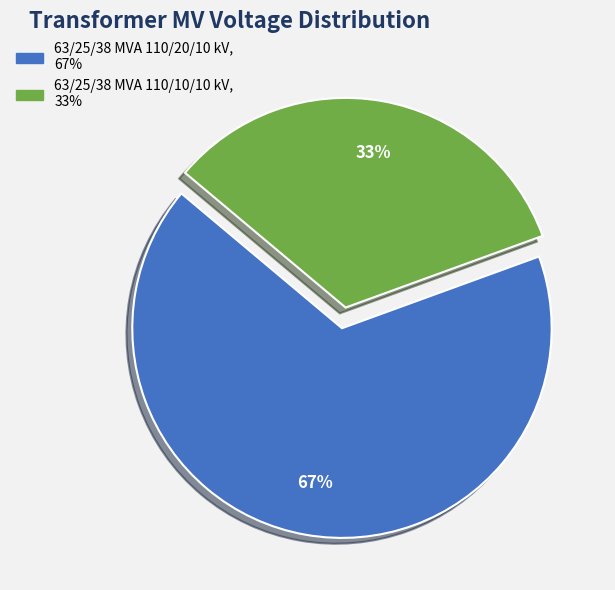

Approximately how many times larger is the value at 63/25/38 MVA 110/20/10 kV compared to 63/25/38 MVA 110/10/10 kV?

2.0